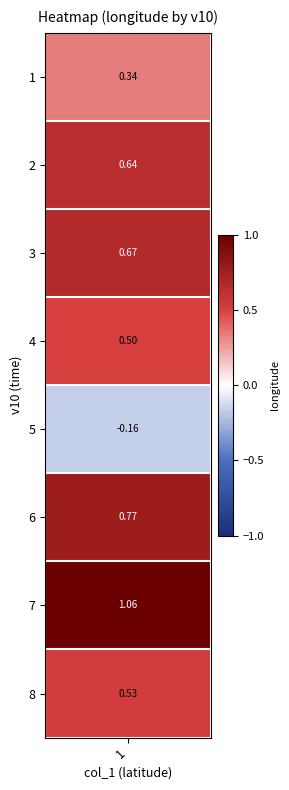

Reading left to right, list all the values displayed in this chart.

1=0.3	2=0.6	3=0.7	4=0.5	5=-0.2	6=0.8	7=1.1	8=0.5